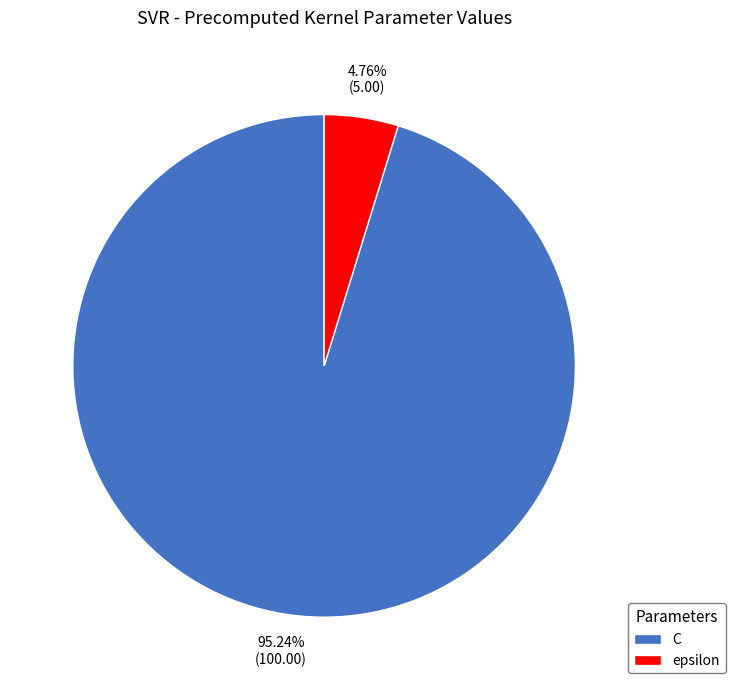

Does C account for over 50% of the chart?

Yes